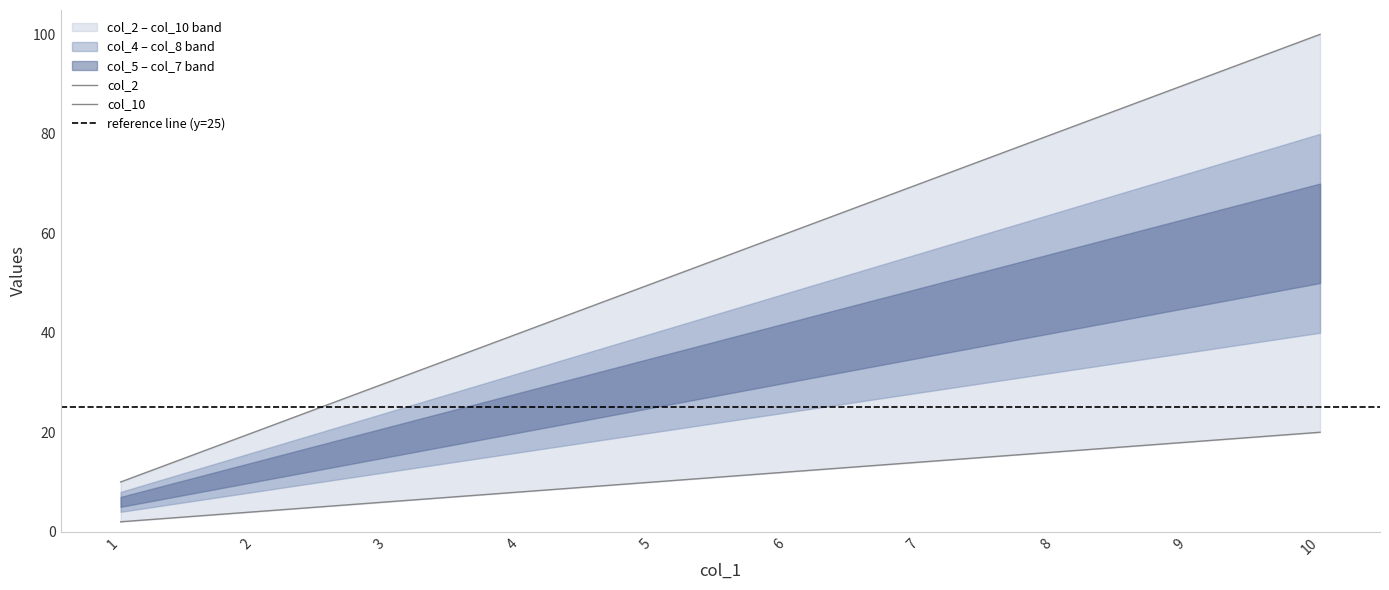

At which label is col_10 closest to 55?

5